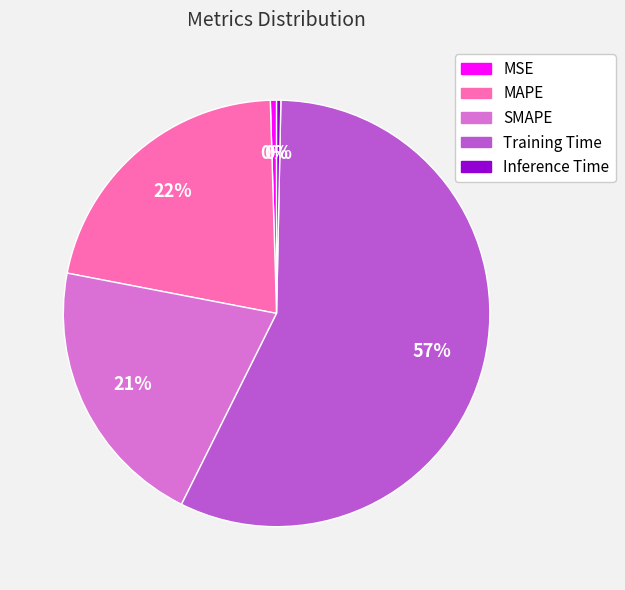

To the nearest percent, what is the difference between the largest and smallest slice percentages?

57%